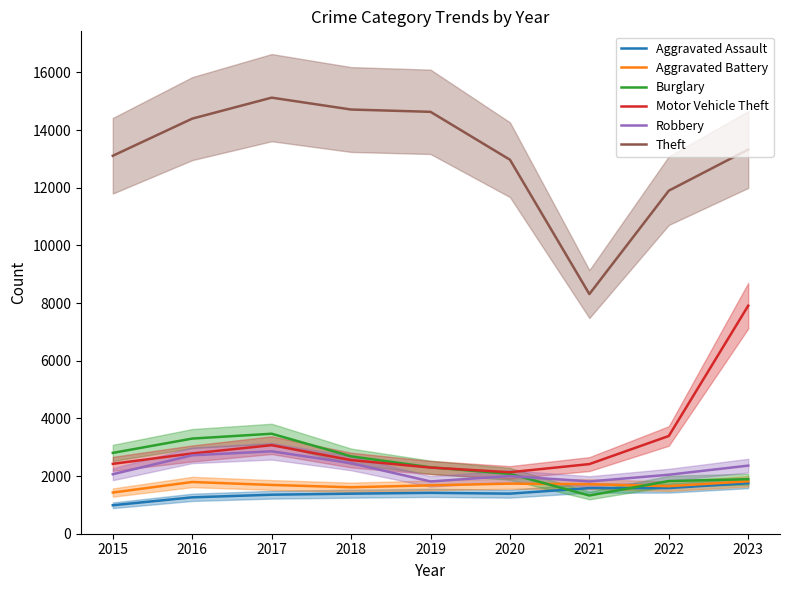

At which label is Aggravated Assault closest to 1371?

2017